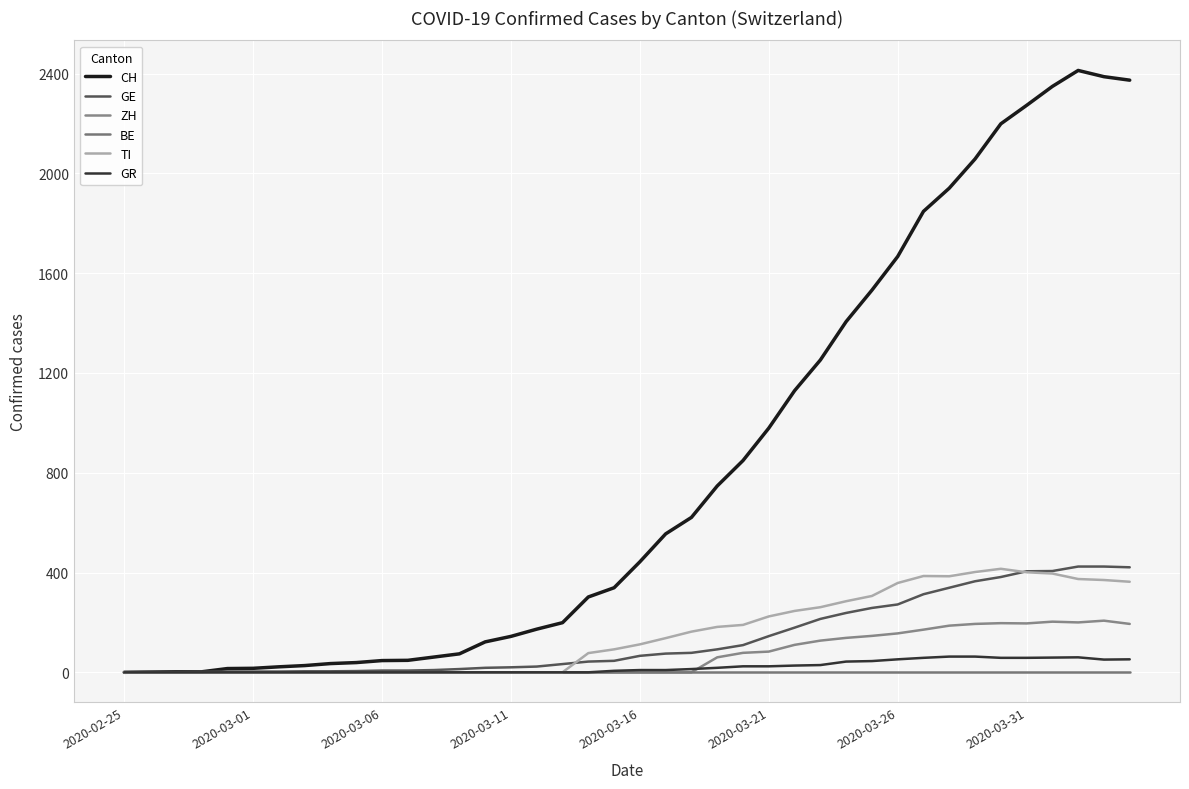

True or false: CH and GR cross at least once.

False